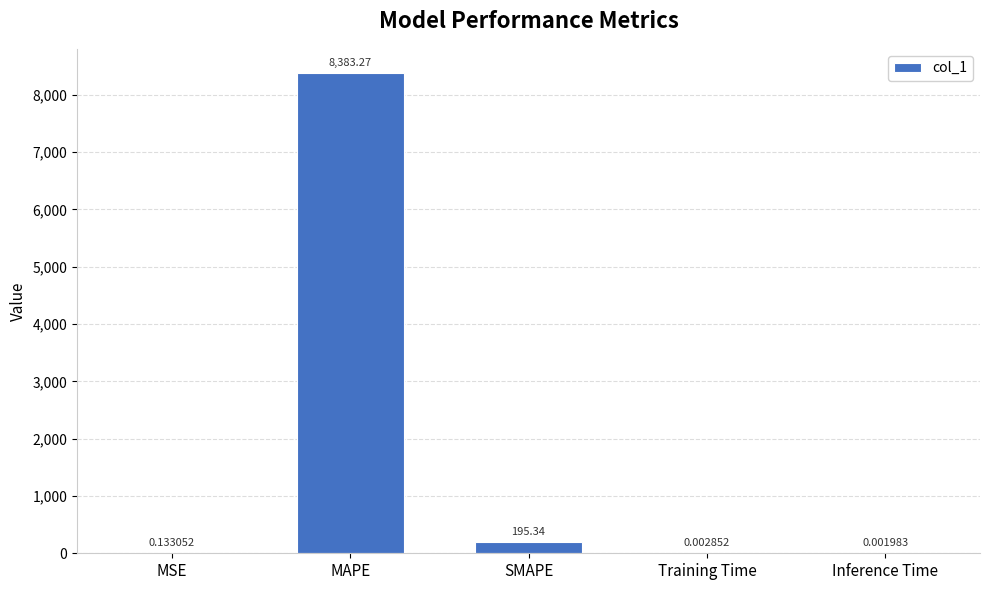

What is the change in value from MAPE to Training Time?

-8383.3